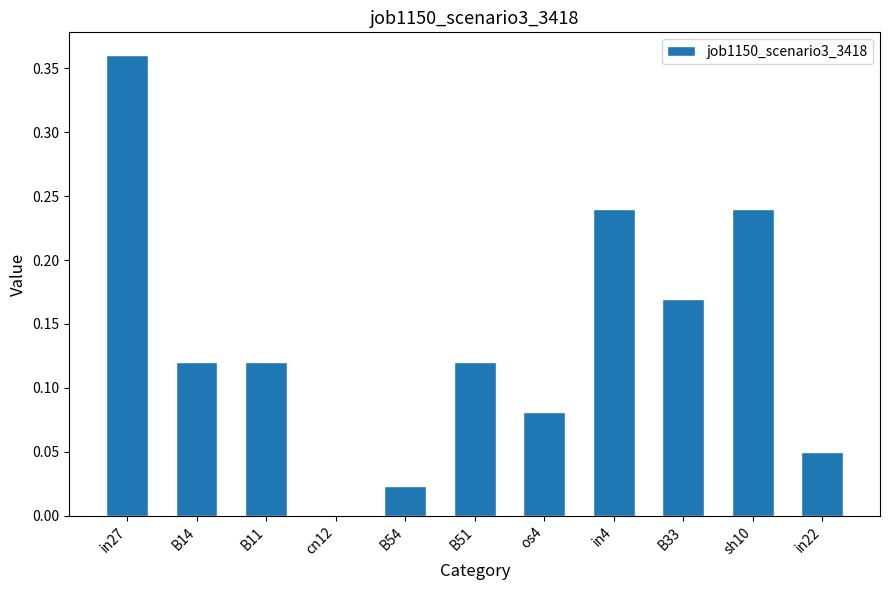

What is the change in value from os4 to in4?

+0.2